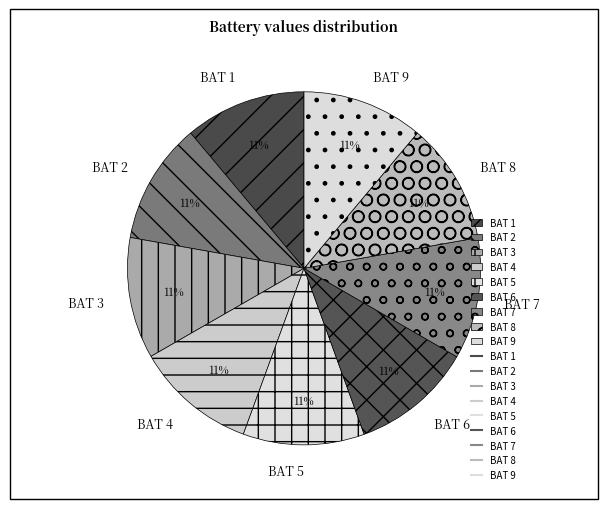

To the nearest percent, what percentage of the pie is BAT 4?

11%